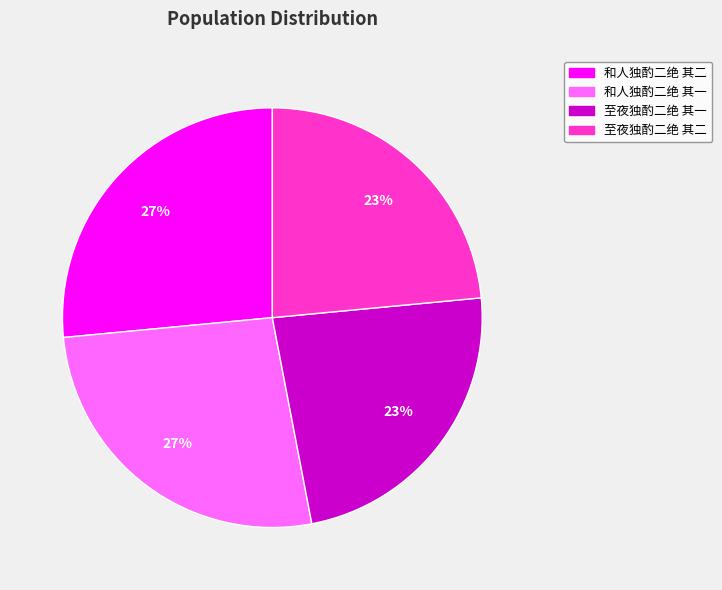

The 和人独酌二绝 其一 slice represents 14% of the pie. True or false?

False